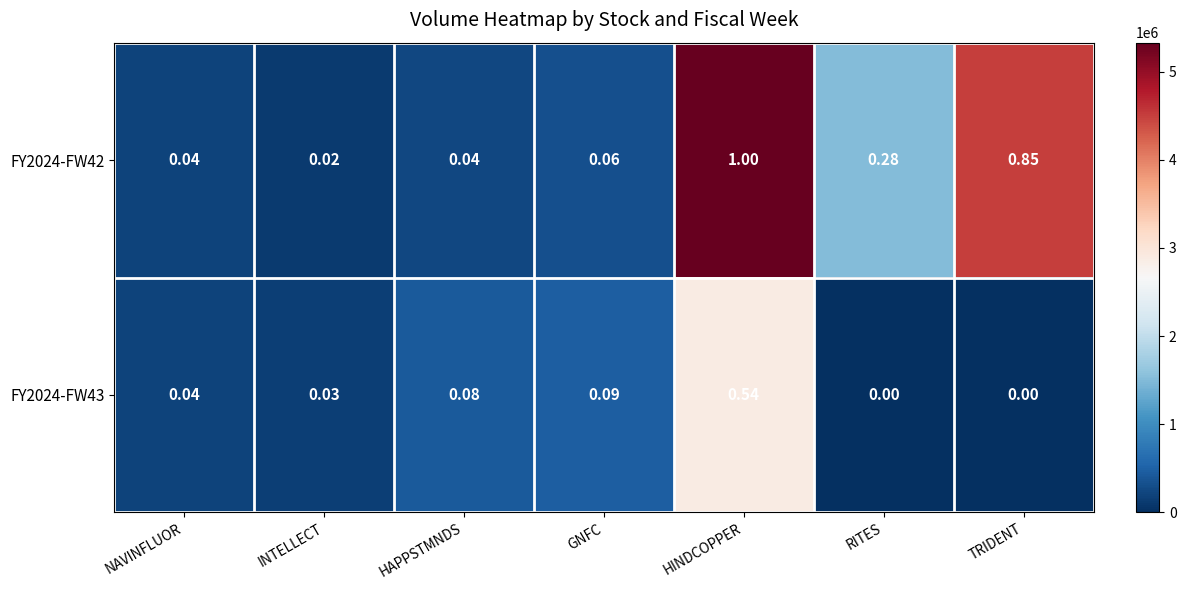

Where is FY2024-FW42 nearest to the value 0?

INTELLECT